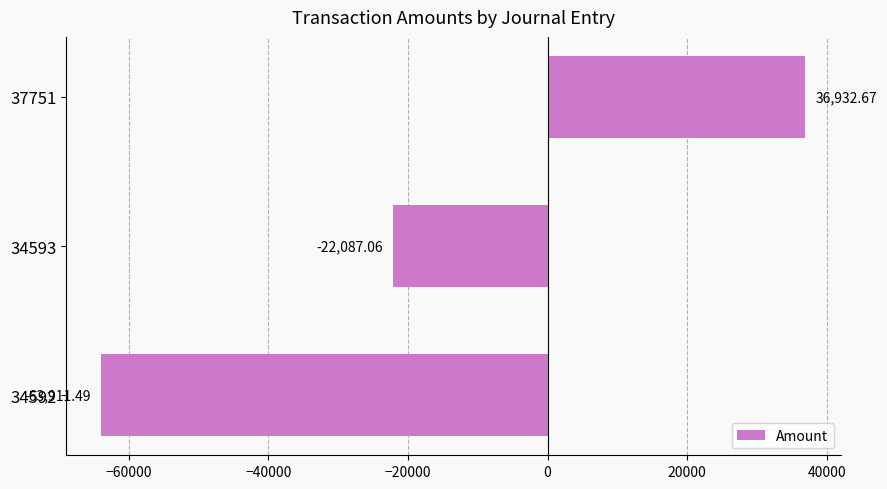

How many values are below -22087?

2